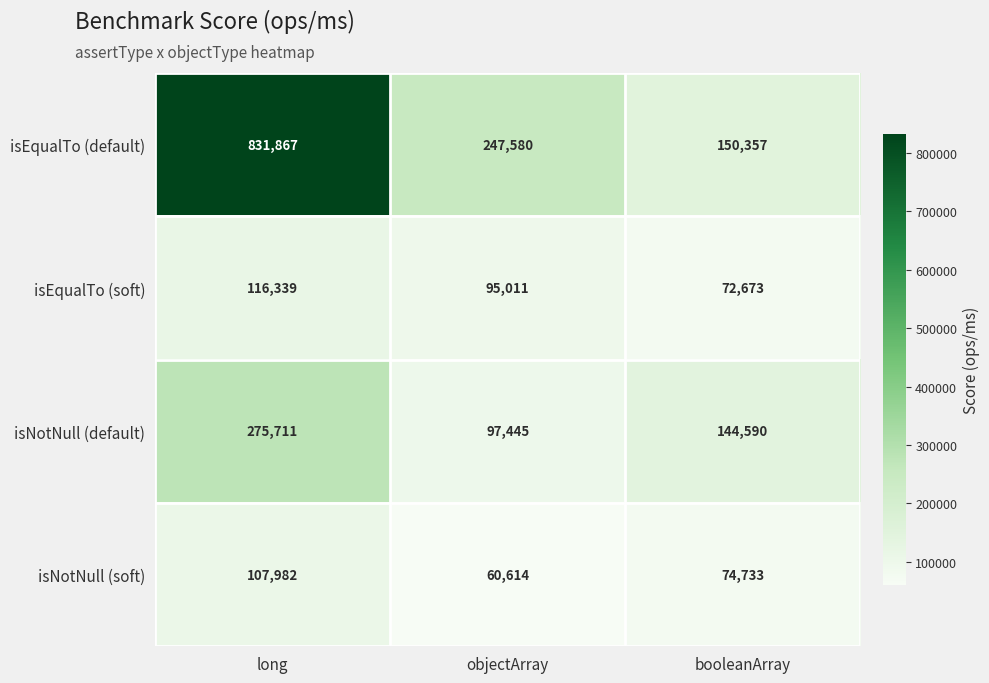

Which series changed the most between long and objectArray?

isEqualTo (default)